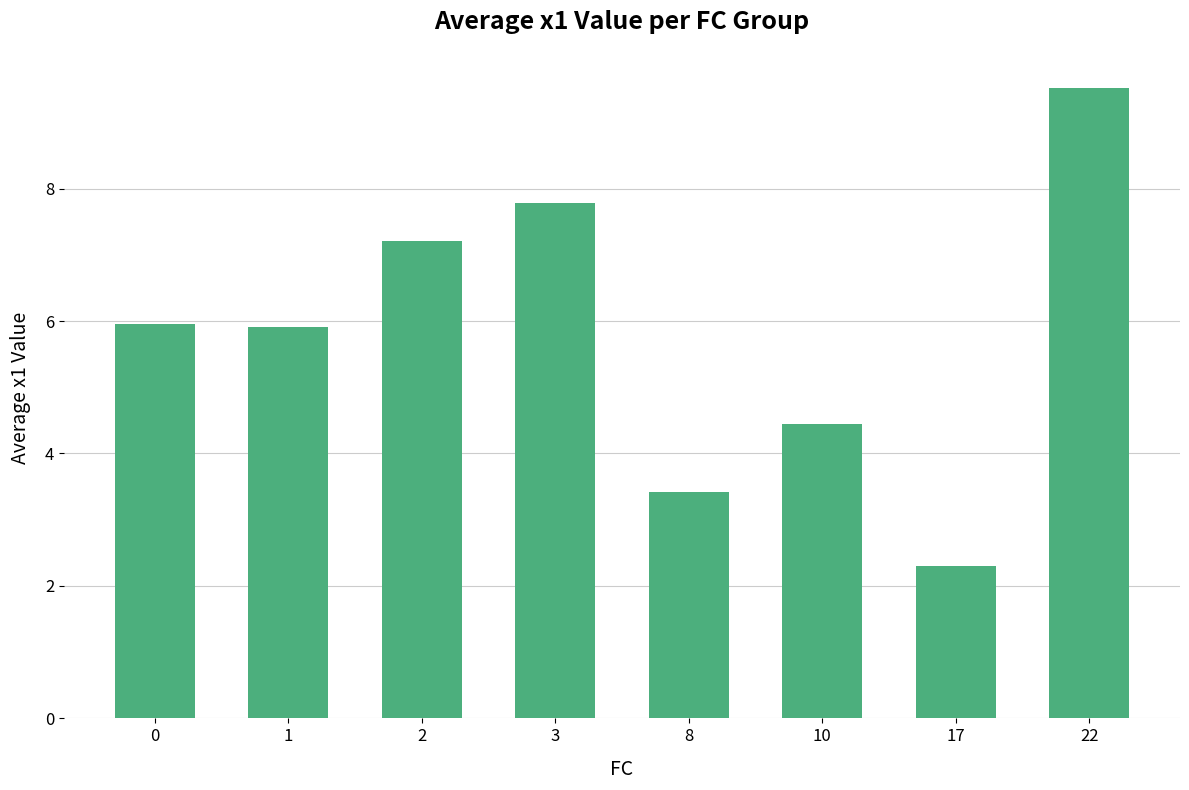

What is the difference between the second highest and minimum values?

5.5